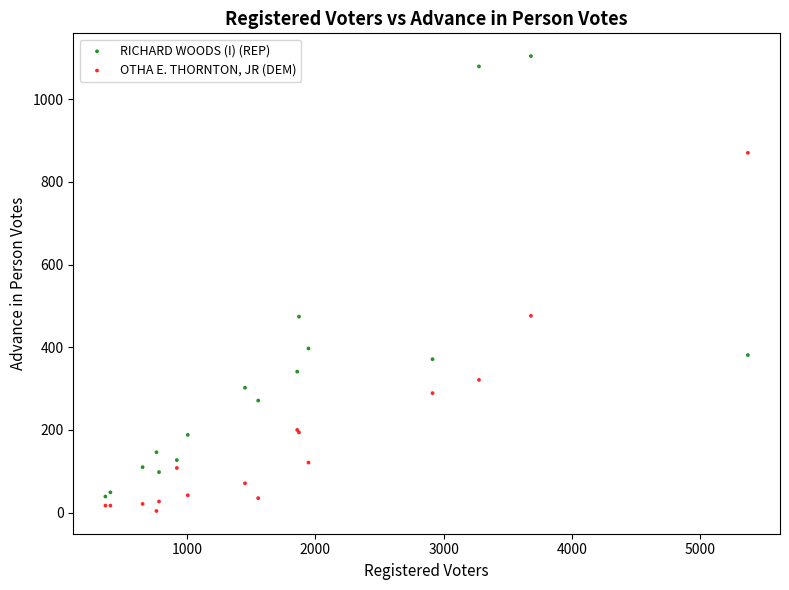

Which series contains the highest Y value?

RICHARD WOODS (I) (REP)